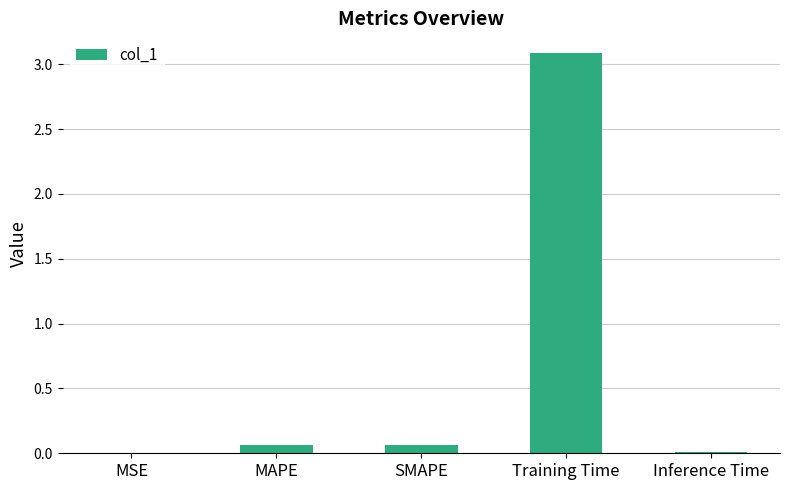

What is the change in value from MAPE to Training Time?

+3.0